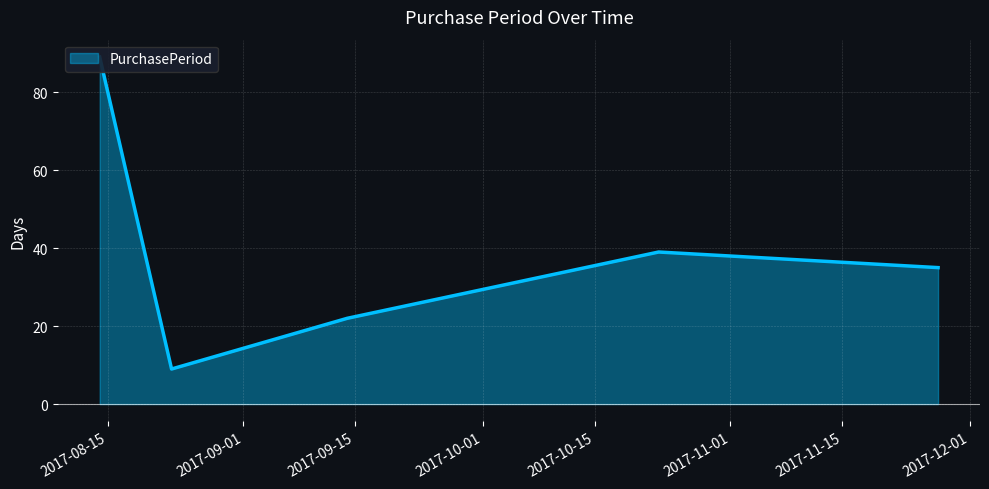

What is the value of the 1st point from the left?

89